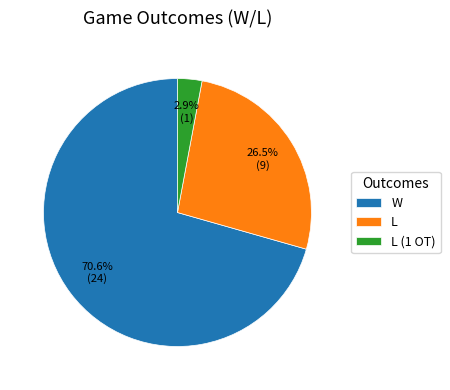

What is the largest slice in the pie chart?

W